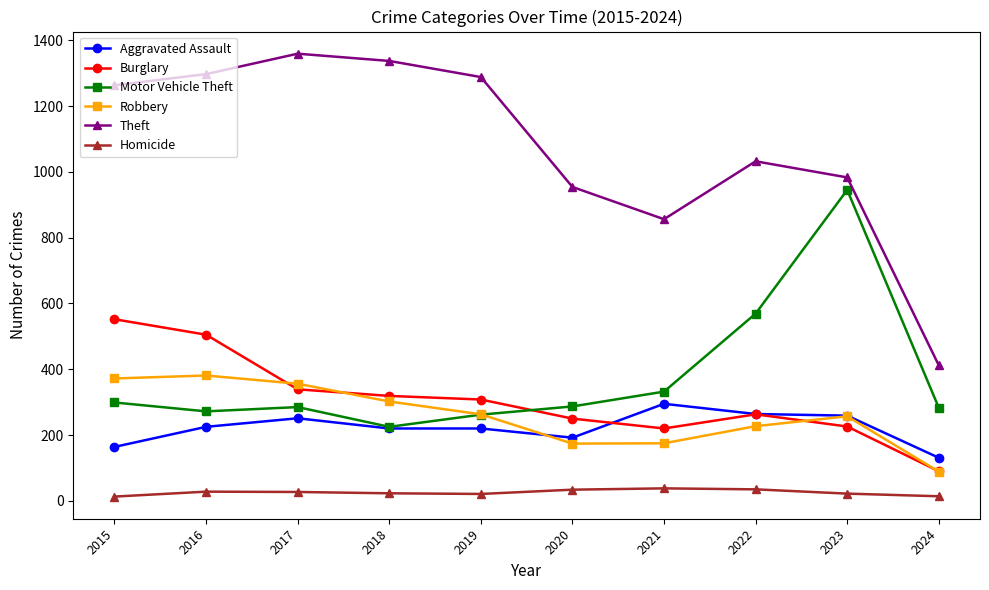

What is the difference between the highest and lowest values at 2017?

1332